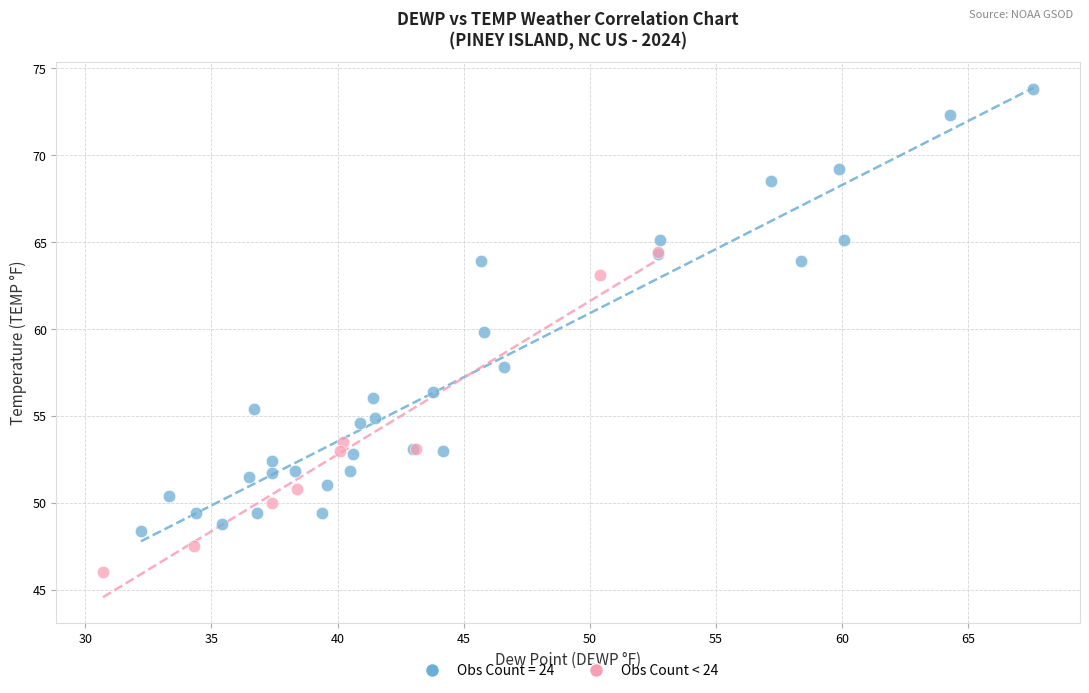

Which series reaches the minimum Y coordinate?

Obs Count < 24